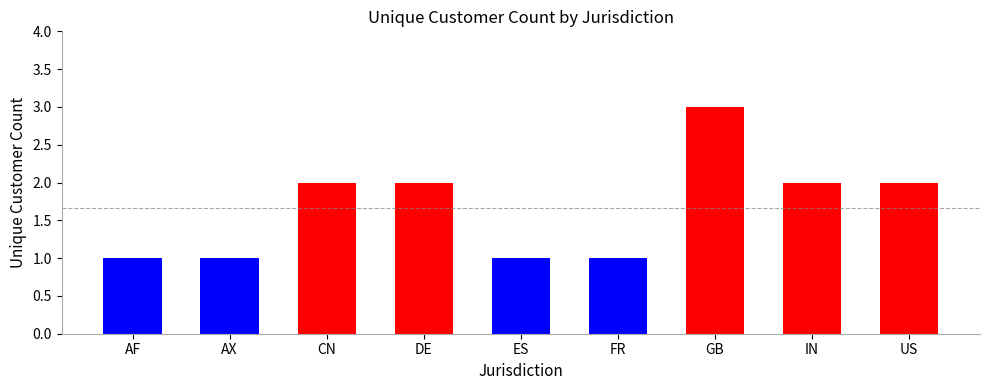

Count the values in the range 1 to 2.

8